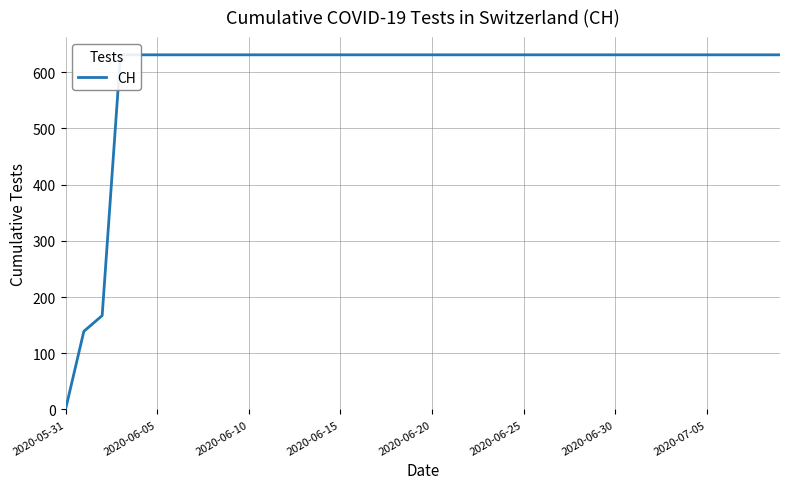

How many series are shown in this chart?

1